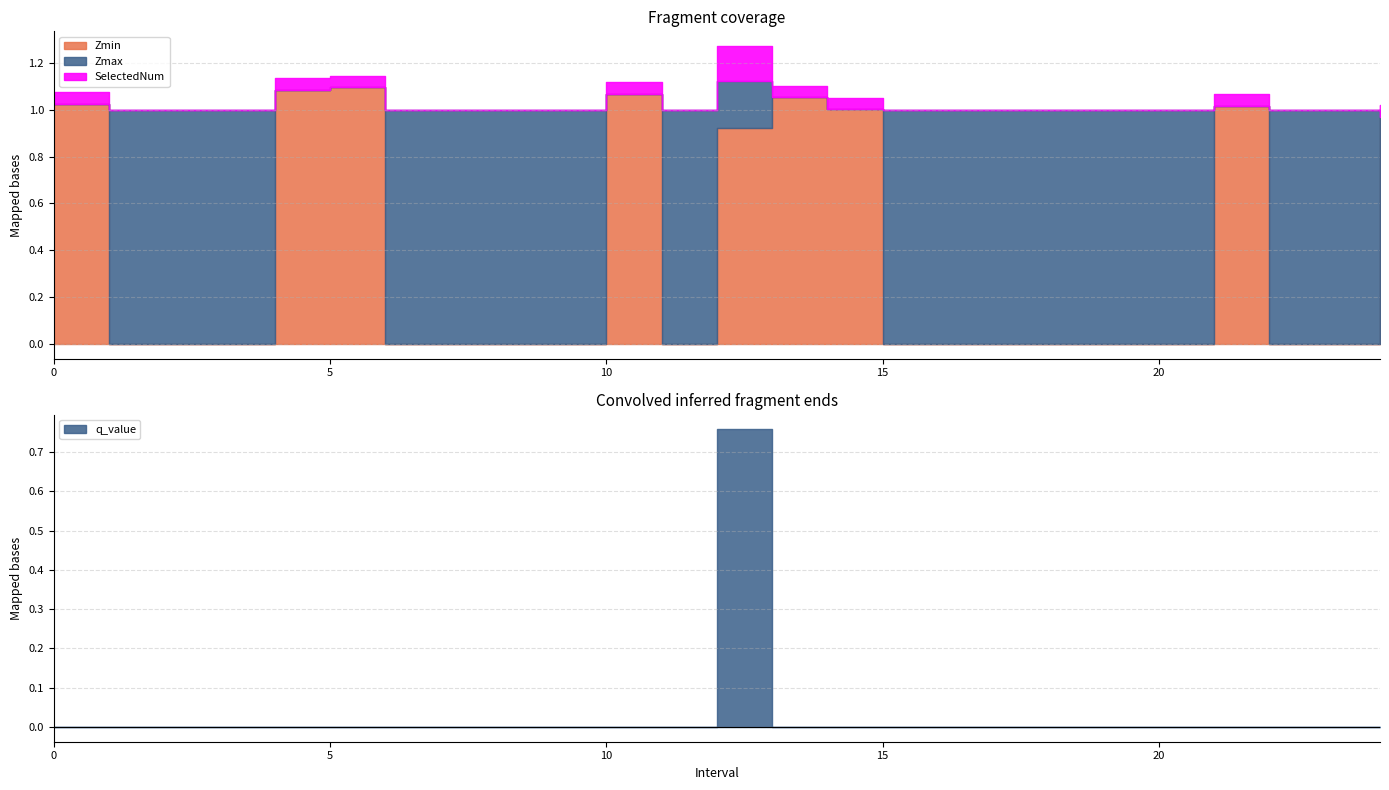

Read the Zmax value at 6.0.

1.0